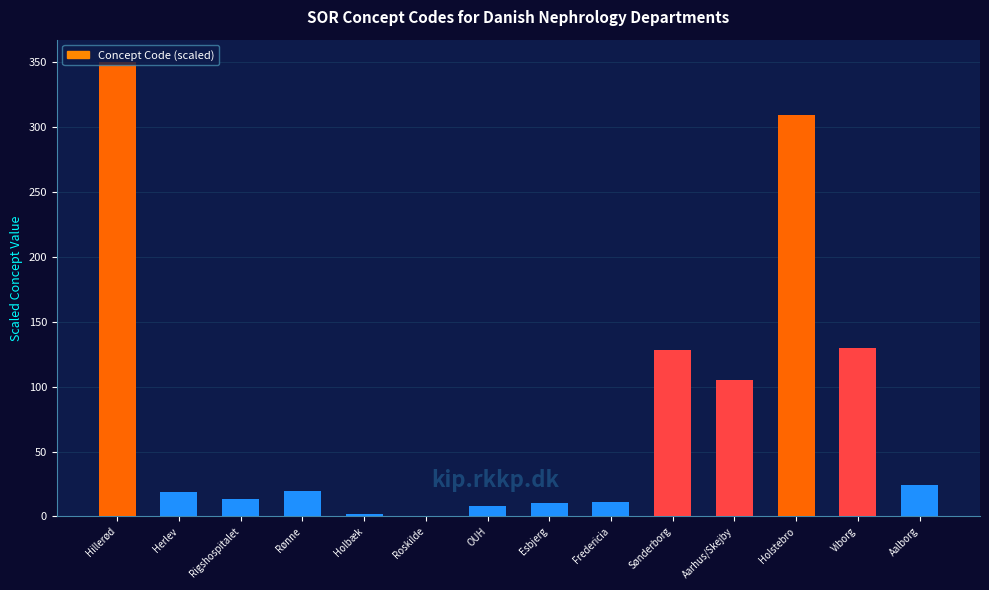

Which category has the highest value across all series?

Hillerød